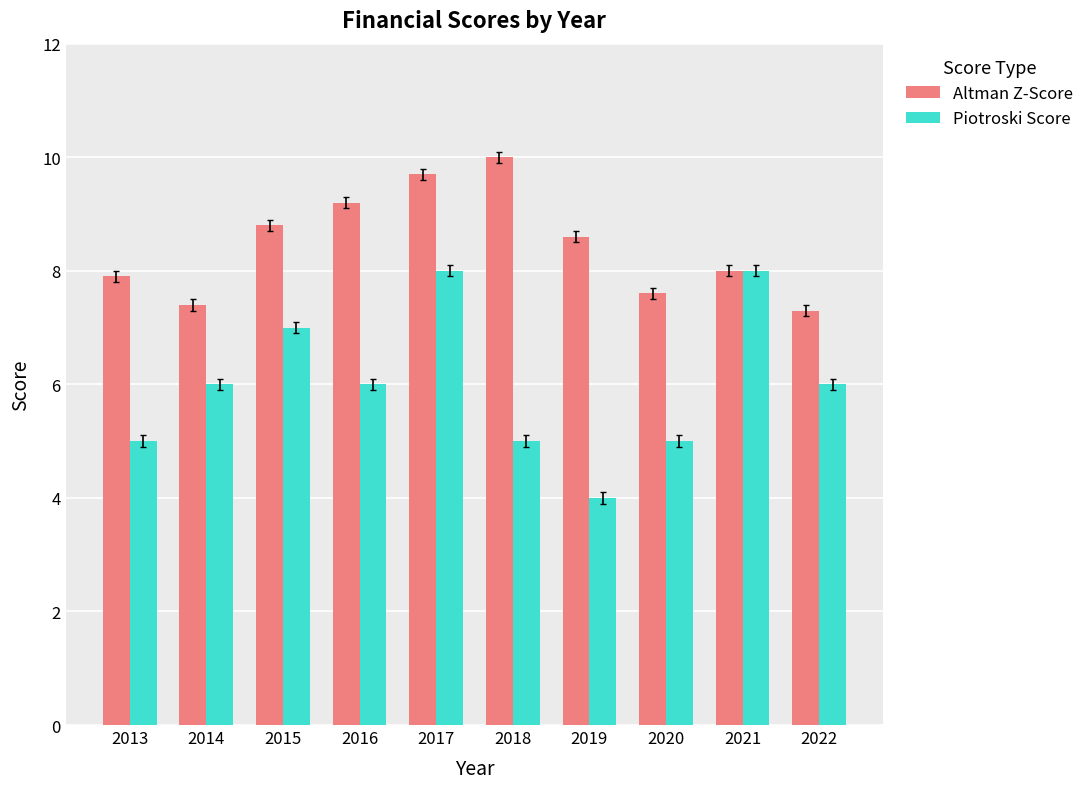

How many bars are there in each group?

2